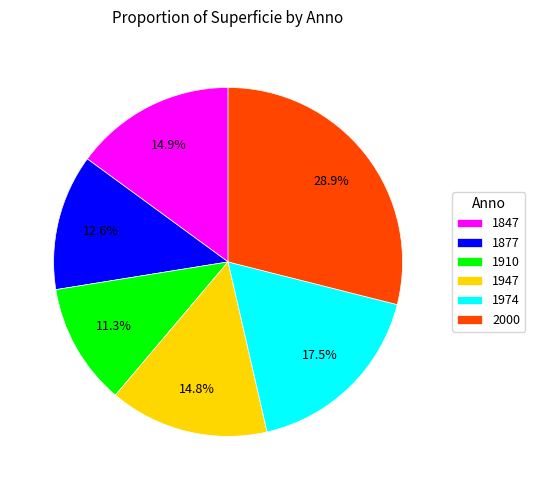

How many segments does this pie chart have?

6